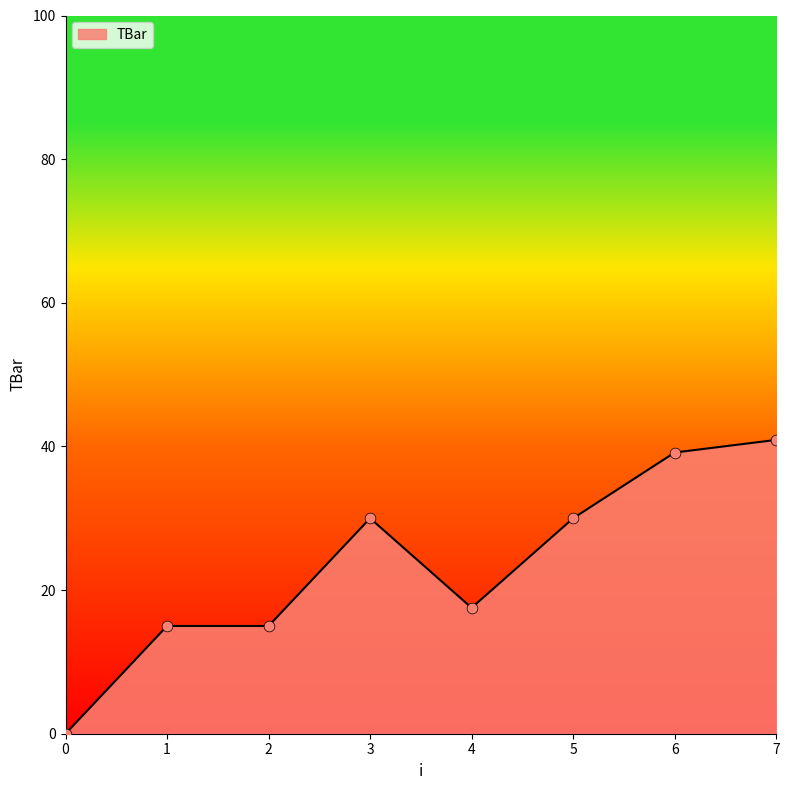

Approximately how many times larger is the value at 4 compared to 6?

0.4